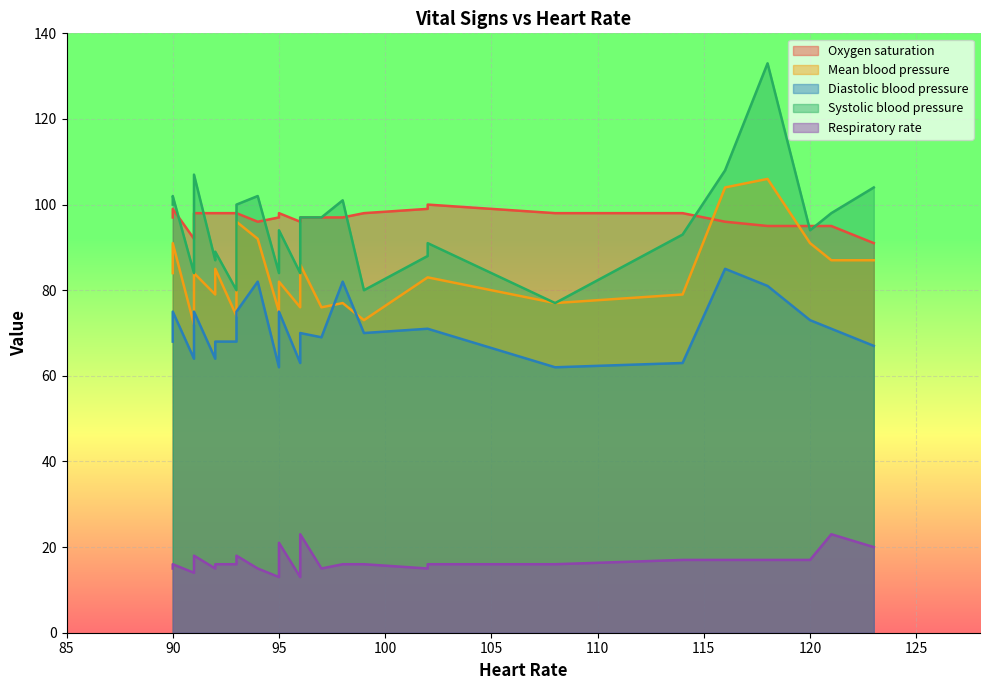

What is the highest value of the Oxygen saturation series?

100